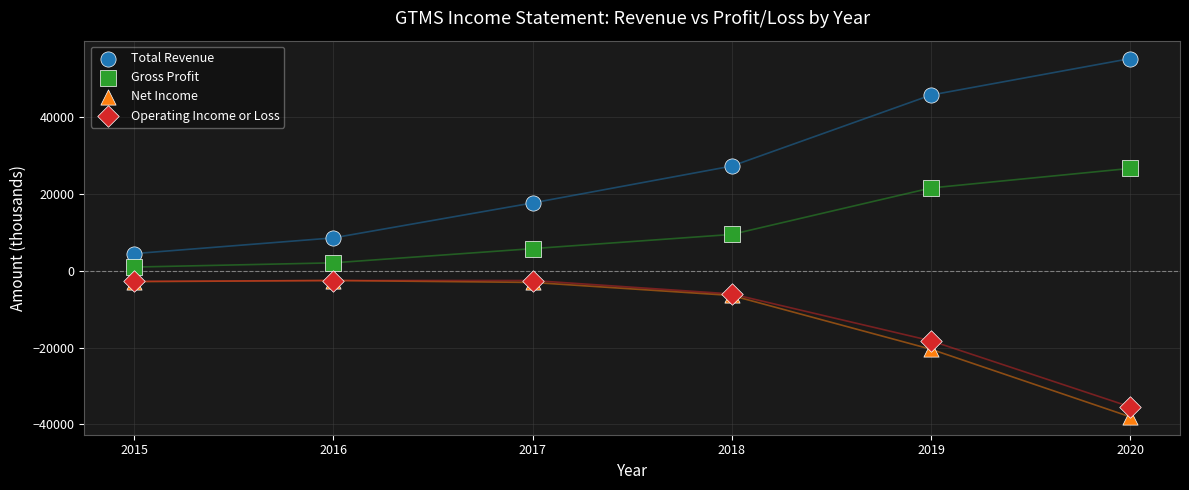

Which series reaches the minimum Y coordinate?

Net Income